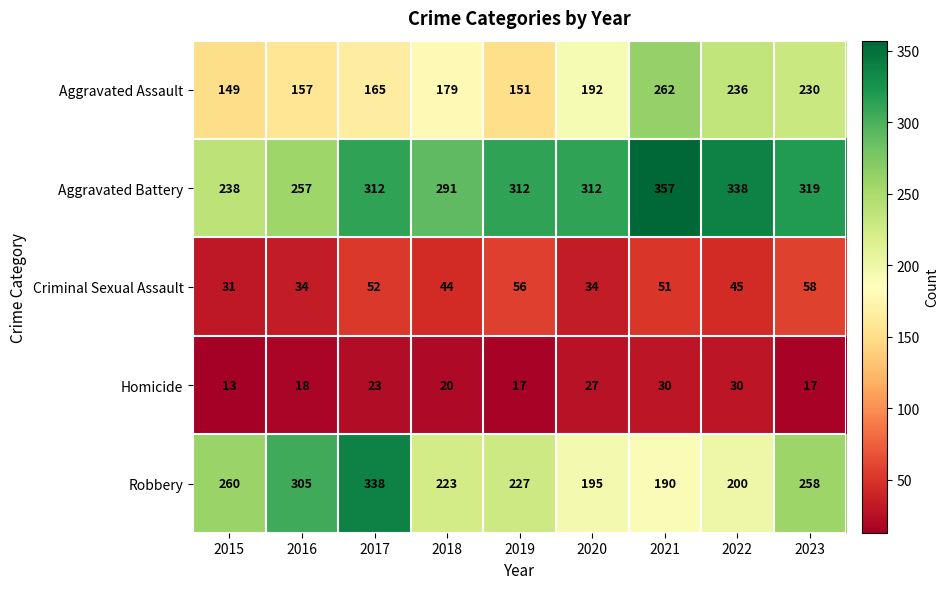

Is it true that Aggravated Assault equals 95 at 2022?

False